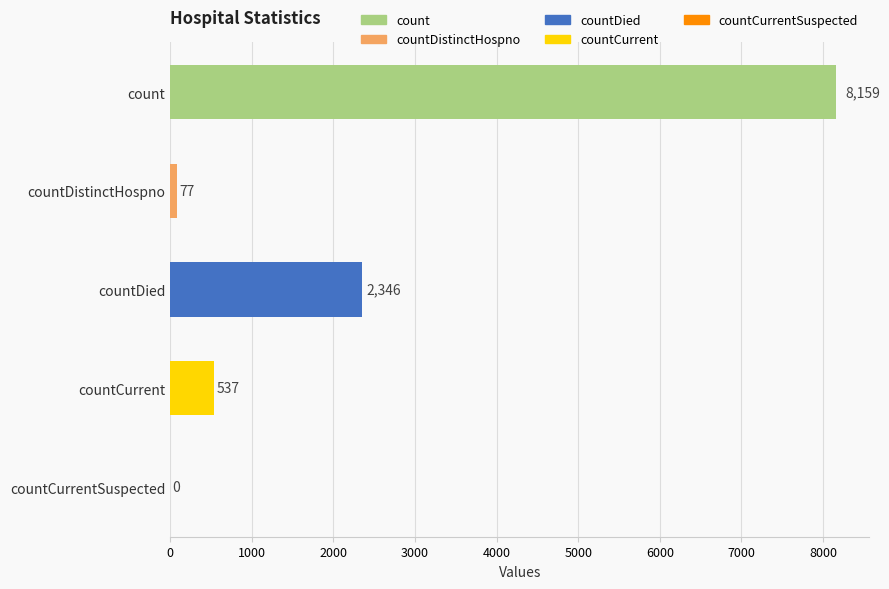

True or false: the data shows 4886 at countCurrentSuspected.

False